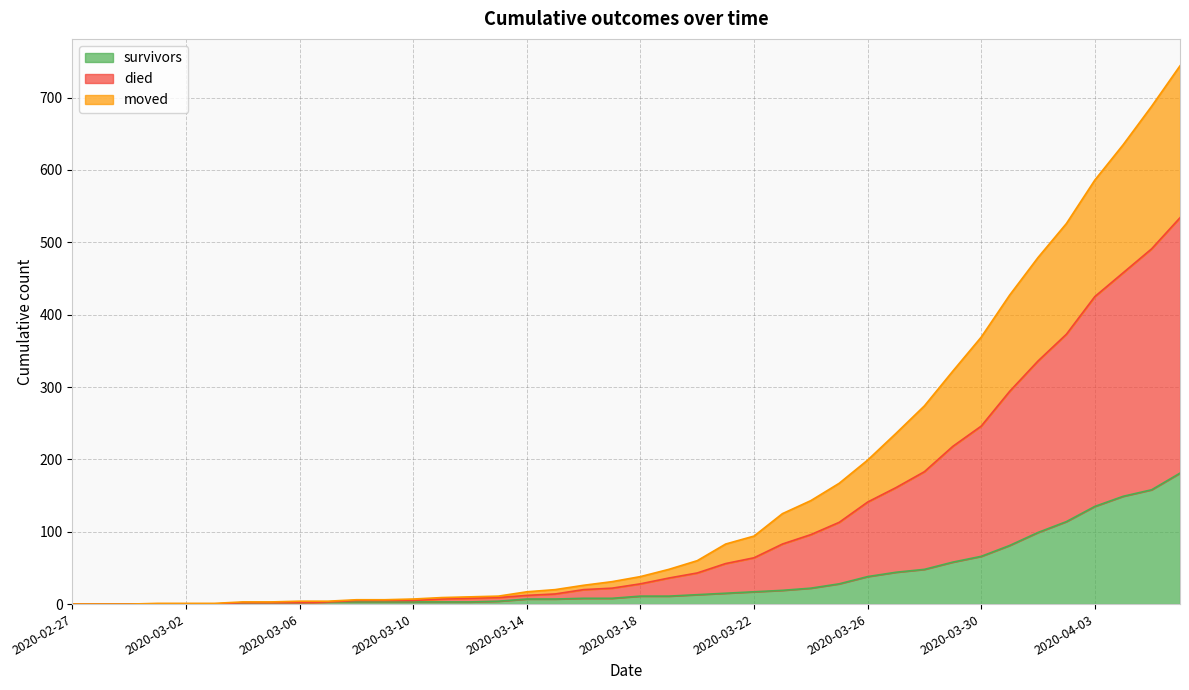

Which series has the largest total across all categories?

died